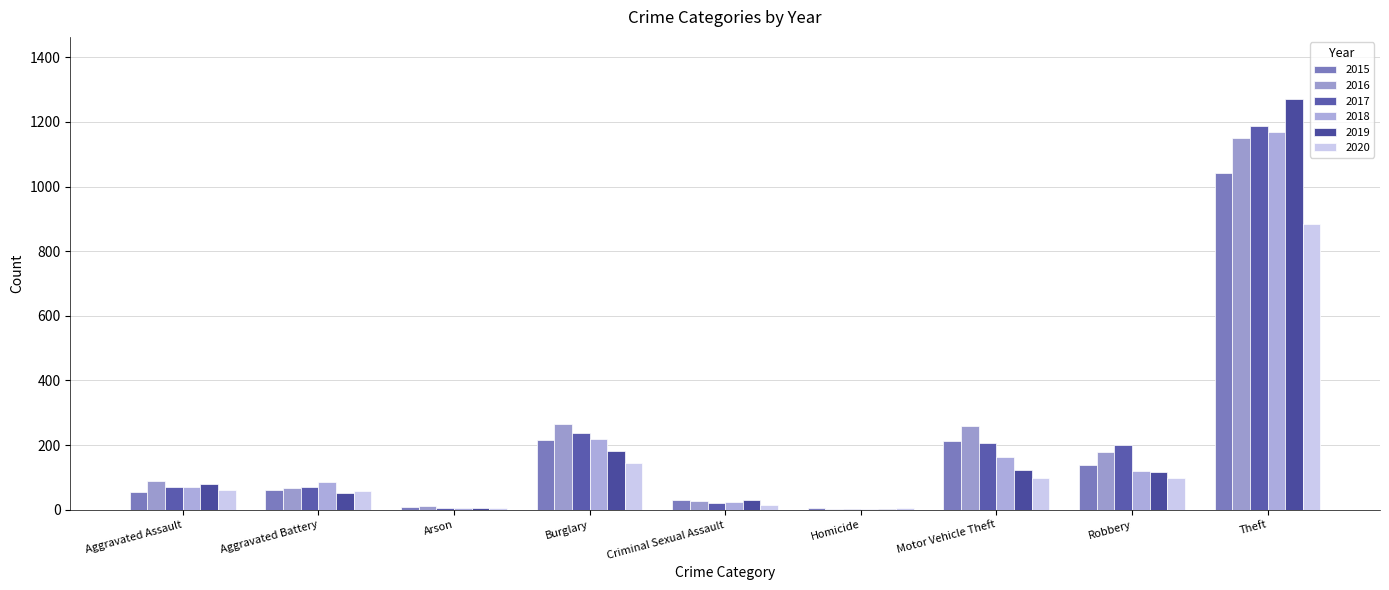

Which series has the largest total across all categories?

2016